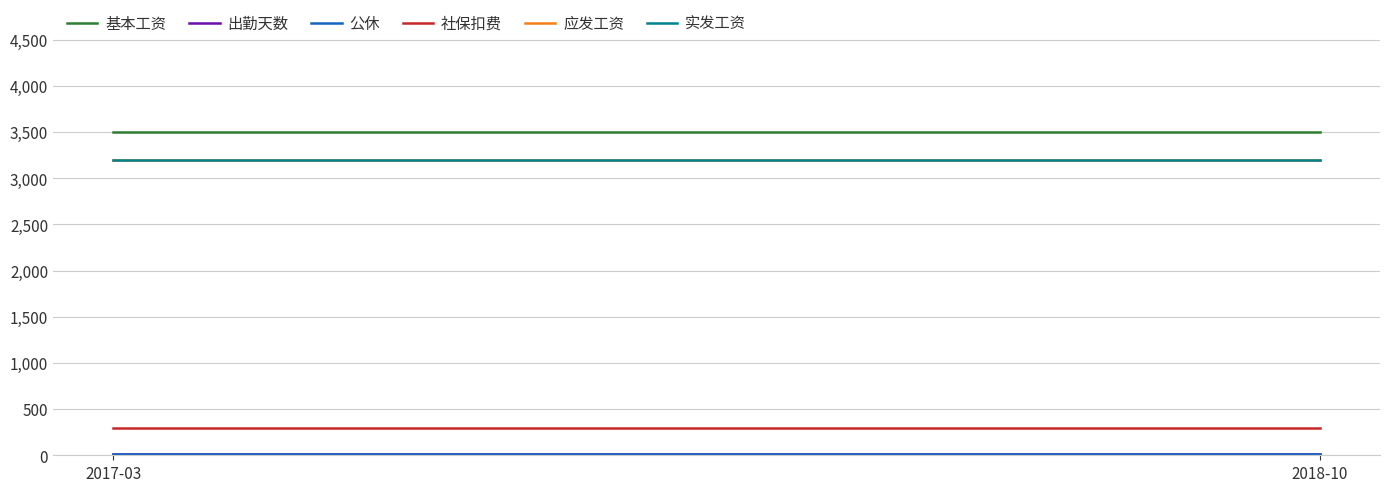

Which series has the largest range (max minus min)?

基本工资